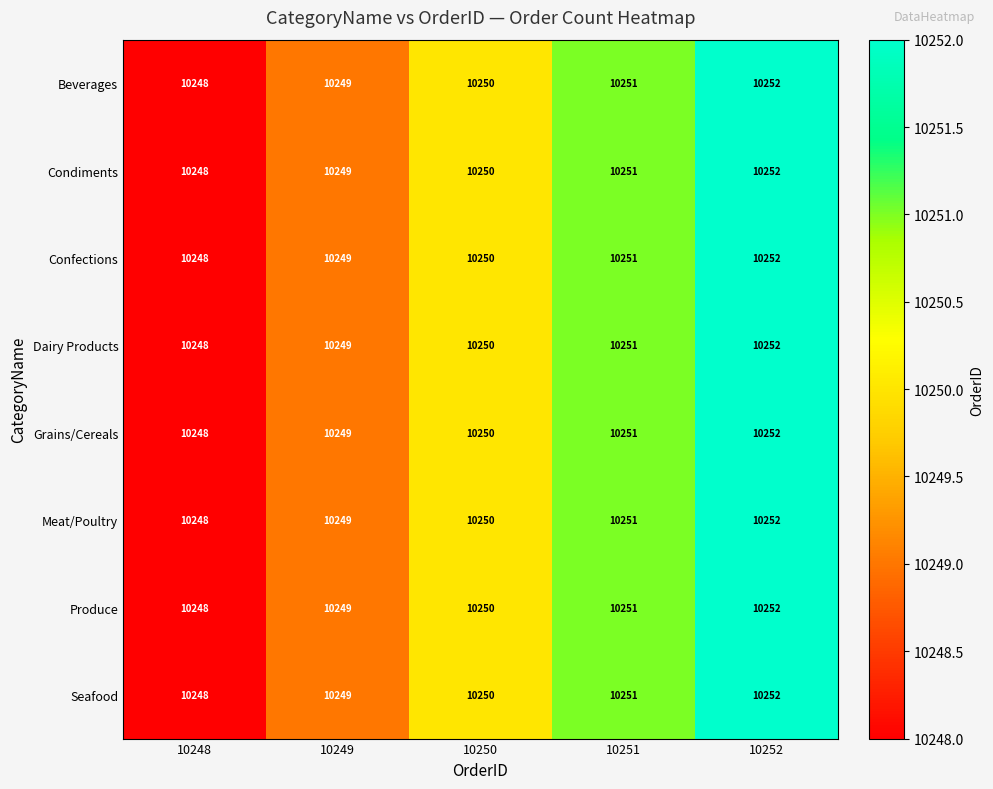

What is the approximate value of Dairy Products at 10249?

10249